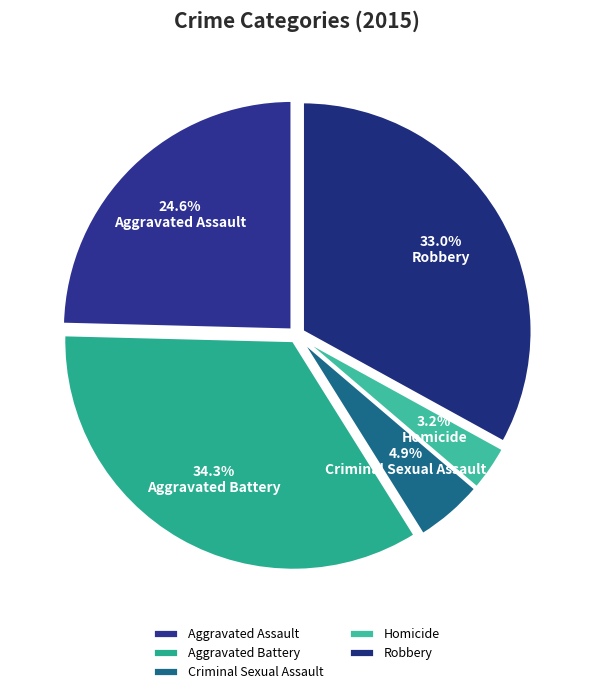

What percentage is the Aggravated Assault slice, to the nearest percent?

25%